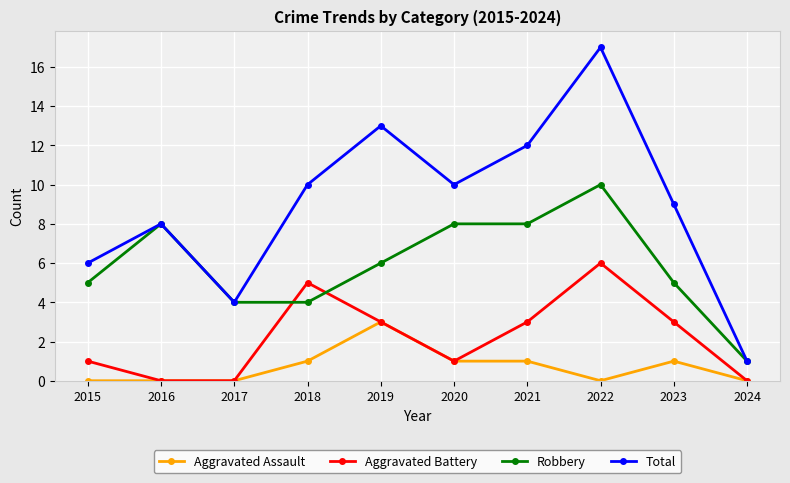

Between which two adjacent categories do Robbery and Aggravated Battery first intersect?

2017 and 2018